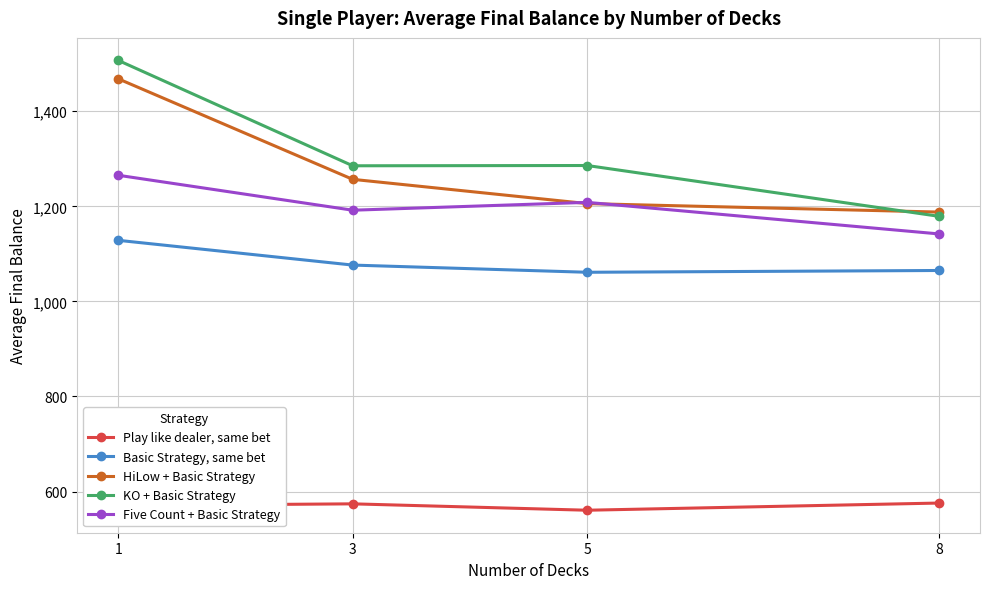

The value of Play like dealer, same bet at 1 is 320.8. True or false?

False